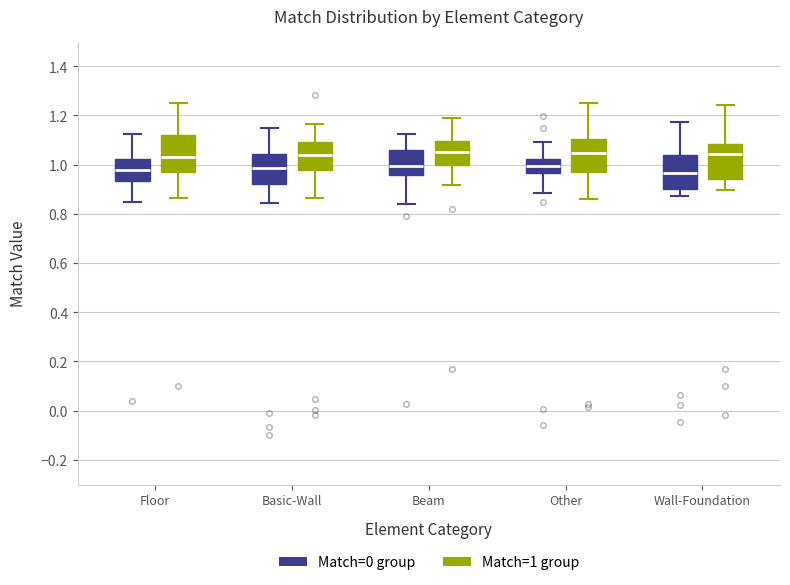

Where is the lower edge of the box for Basic-Wall (Match=1 group) on the y-axis? The values are not printed on the chart, so give them approximately, as read against the axis.

0.98